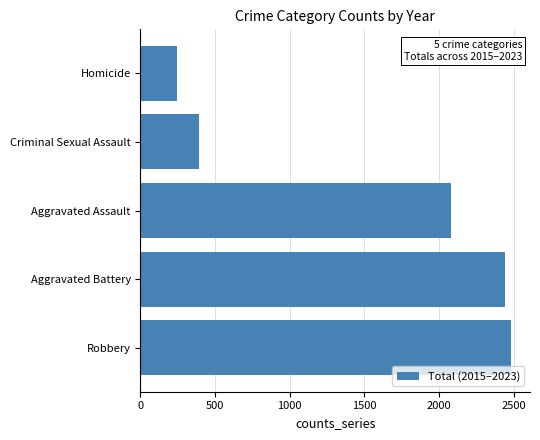

What is the average value?

1528